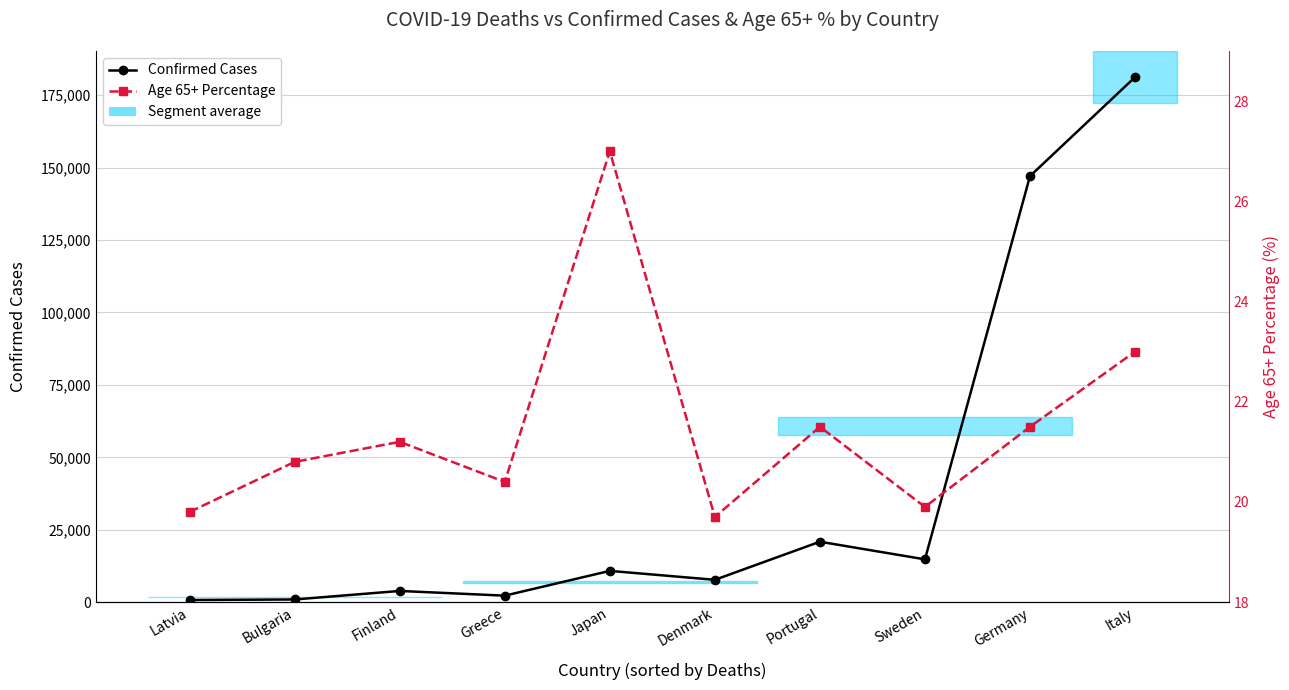

What is the spread (max minus min) of values at Latvia?

719.2